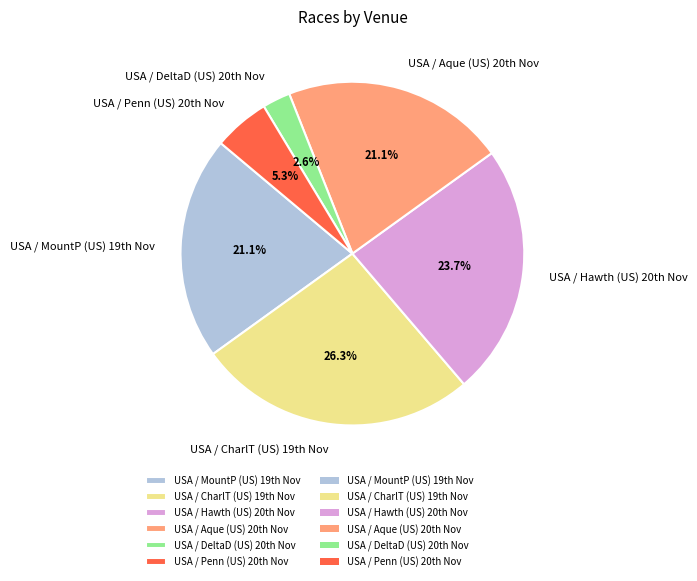

What is the largest slice in the pie chart?

USA / CharlT (US) 19th Nov